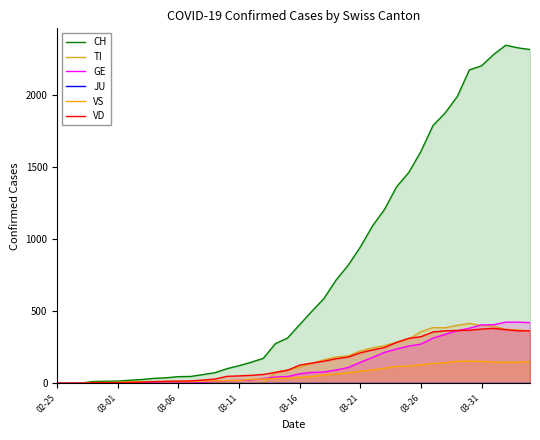

True or false: JU and TI intersect in this chart.

False